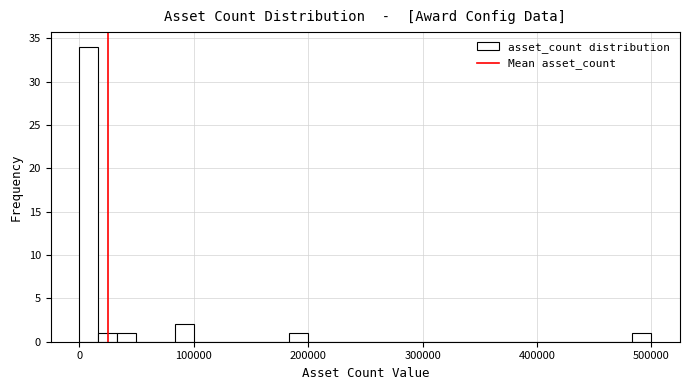

Around what value on the x-axis is the tallest bar? Give the approximate position of its centre, as read against the axis.

10000